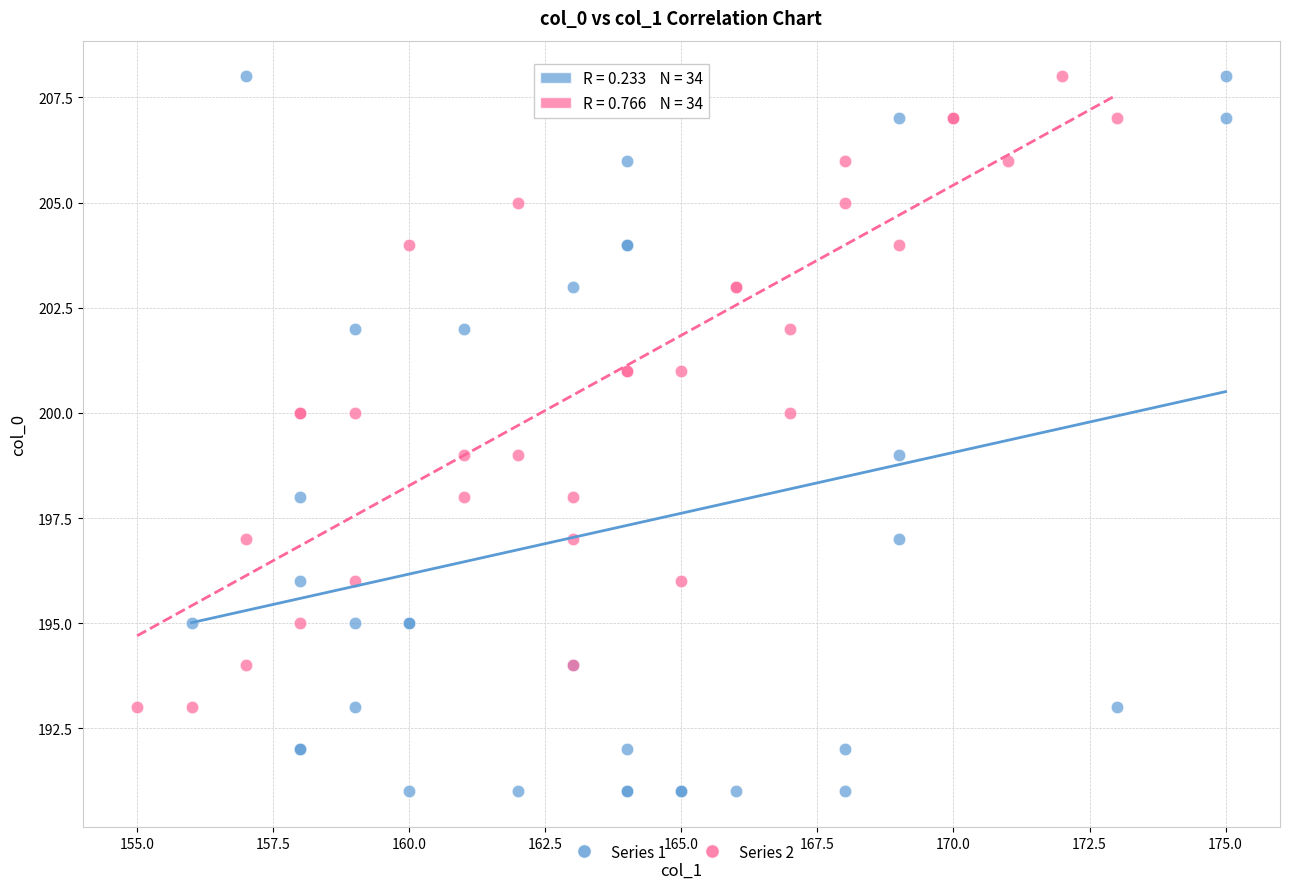

Which series contains the lowest Y value?

Series 1